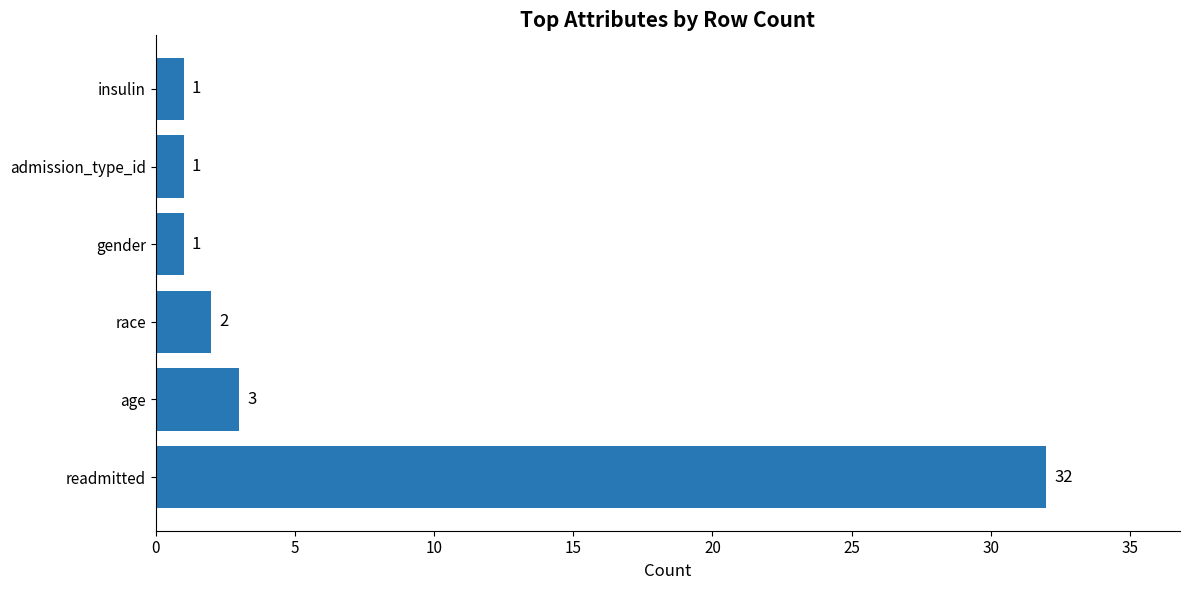

At which category does the chart reach its peak across all series?

readmitted